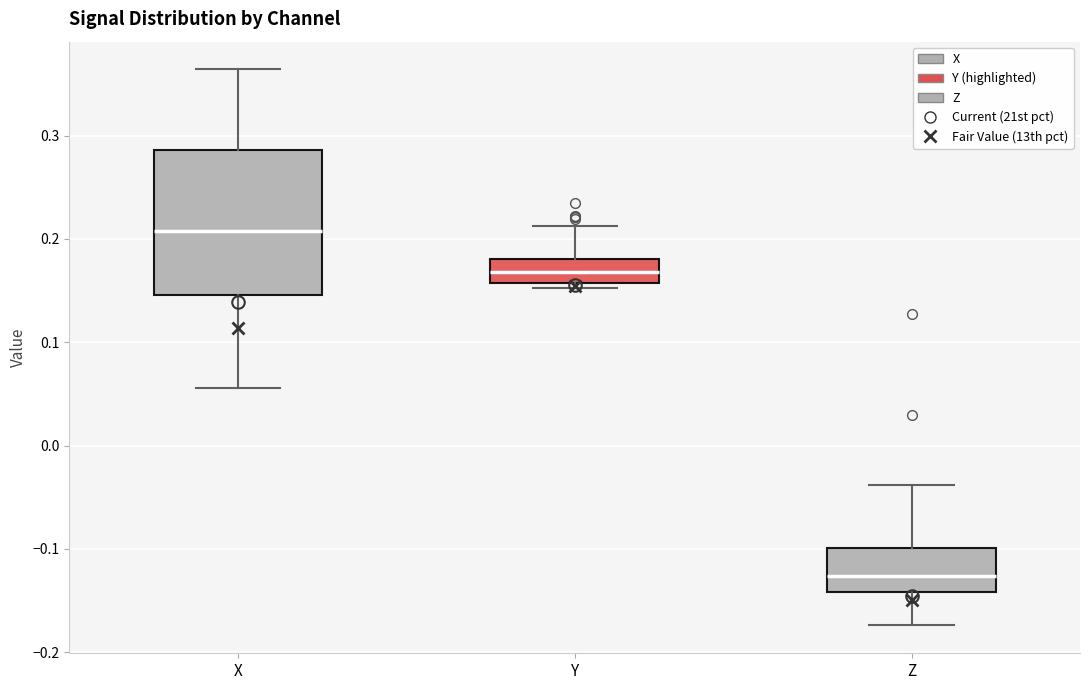

Which box's median line is the lowest?

Z